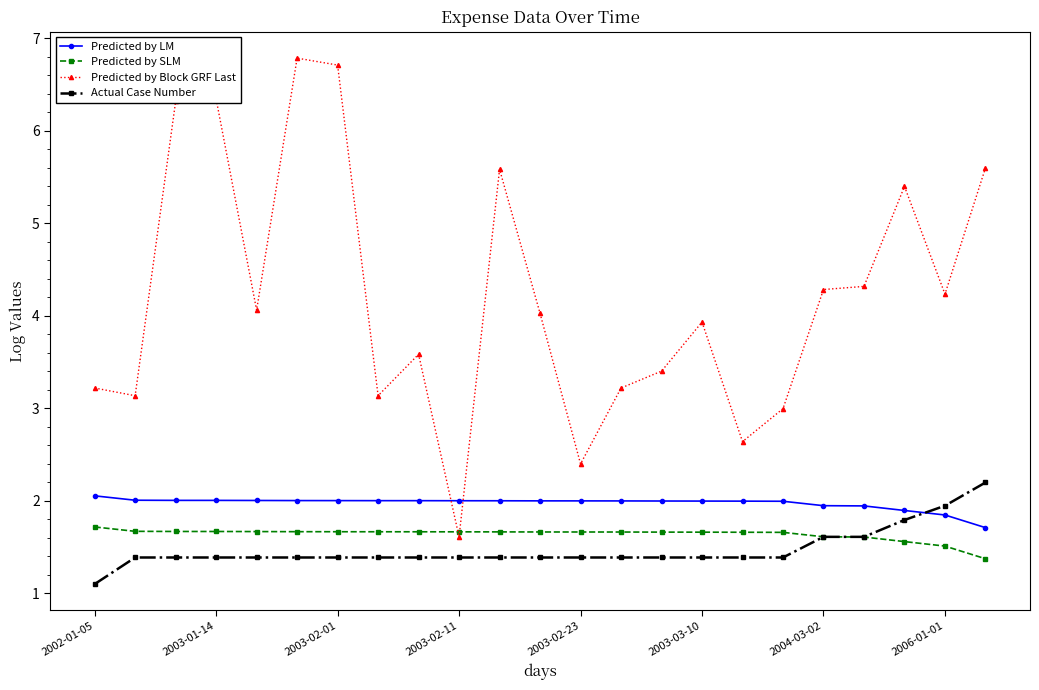

Reading right to left, what are all the values shown in this chart?

Predicted by LM: 1.7	1.8	1.9	1.9	1.9	2.0	2.0	2.0	2.0	2.0	2.0	2.0	2.0	2.0	2.0	2.0	2.0	2.0	2.0	2.0	2.0	2.0	2.1
Predicted by SLM: 1.4	1.5	1.6	1.6	1.6	1.7	1.7	1.7	1.7	1.7	1.7	1.7	1.7	1.7	1.7	1.7	1.7	1.7	1.7	1.7	1.7	1.7	1.7
Predicted by Block GRF Last: 5.6	4.2	5.4	4.3	4.3	3.0	2.6	3.9	3.4	3.2	2.4	4.0	5.6	1.6	3.6	3.1	6.7	6.8	4.1	6.3	6.3	3.1	3.2
Actual Case Number: 2.2	1.9	1.8	1.6	1.6	1.4	1.4	1.4	1.4	1.4	1.4	1.4	1.4	1.4	1.4	1.4	1.4	1.4	1.4	1.4	1.4	1.4	1.1